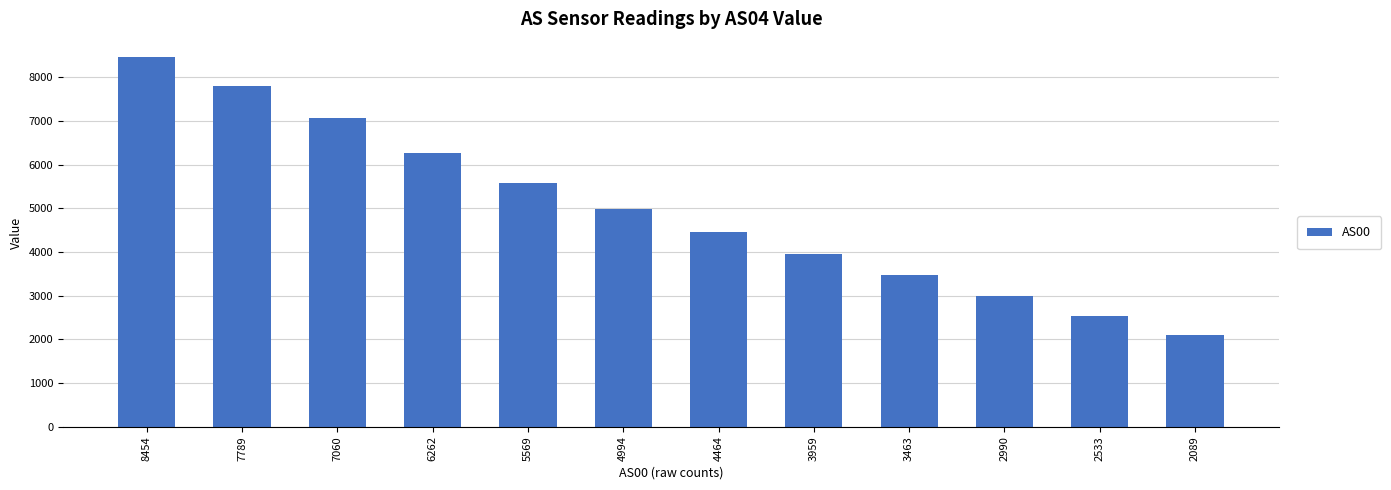

What is the change in value from 7060 to 5569?

-1491